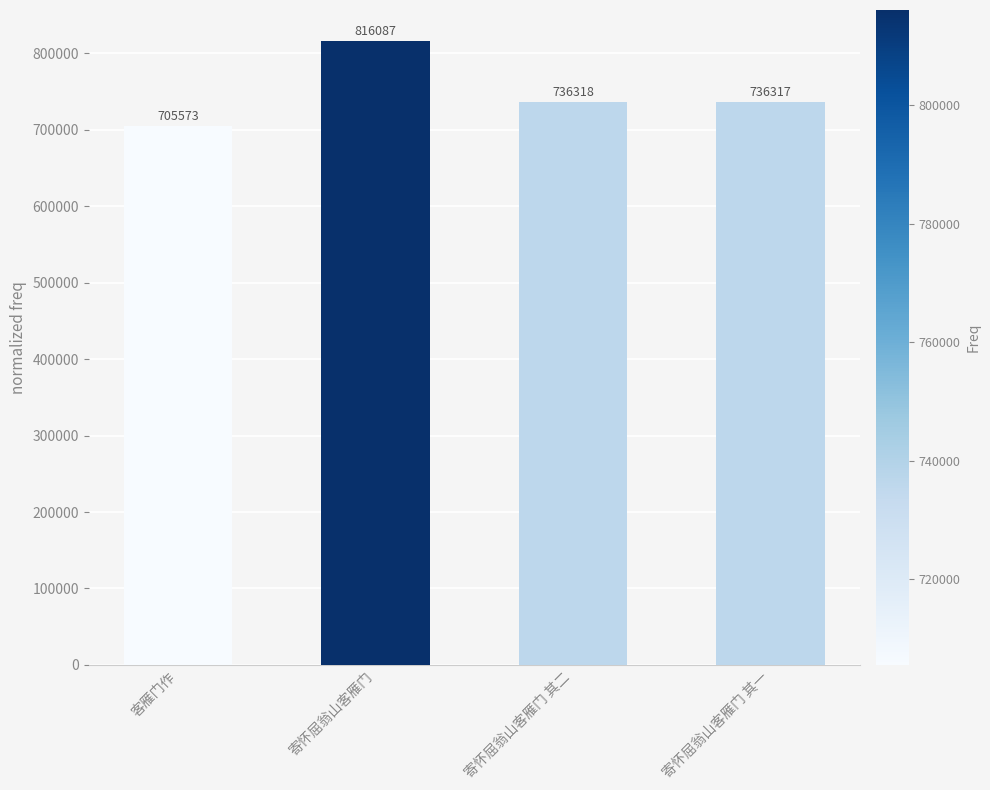

What is the ratio of the value at 寄怀屈翁山客雁门 其二 to the value at 寄怀屈翁山客雁门?

0.9